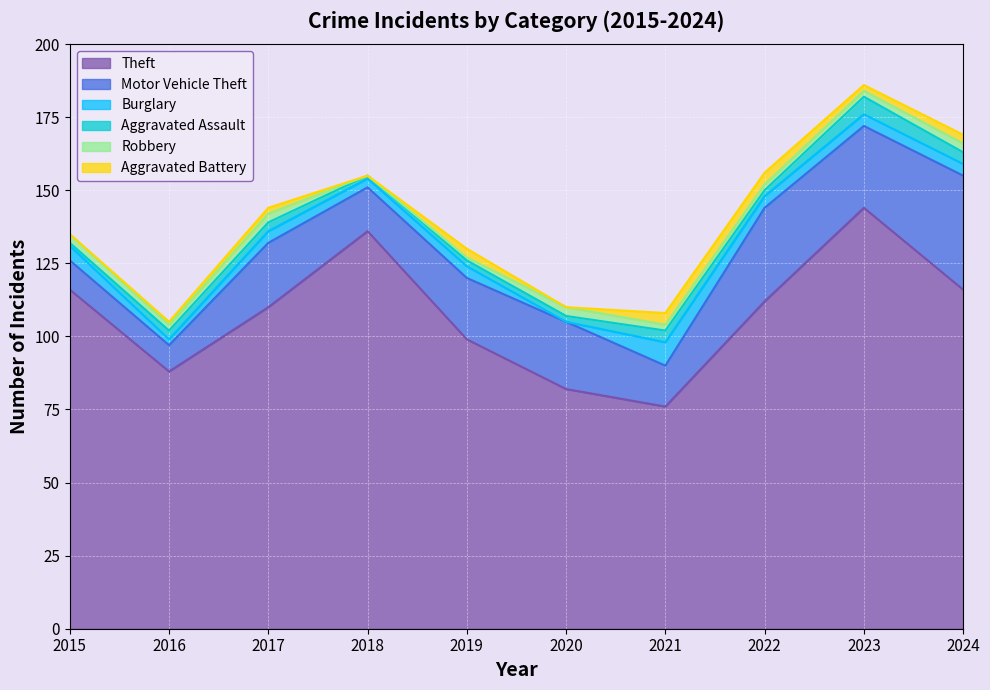

What is the difference between the second highest and second lowest values in the Robbery series?

2